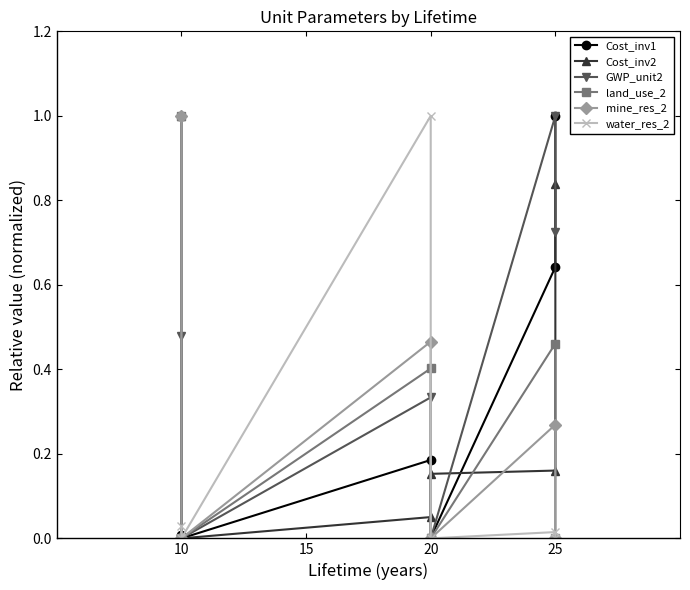

In Cost_inv2, how many points are lower than both neighbors (excluding endpoints)?

1